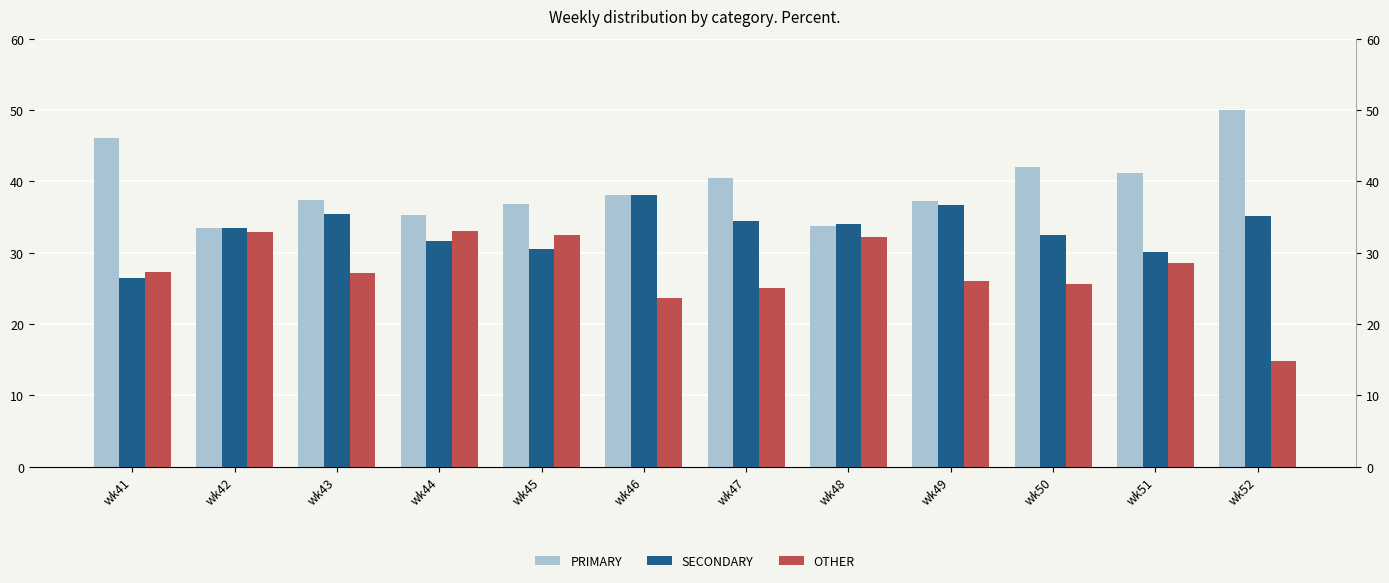

Rank the series by their maximum value, from lowest to highest.

OTHER, SECONDARY, PRIMARY